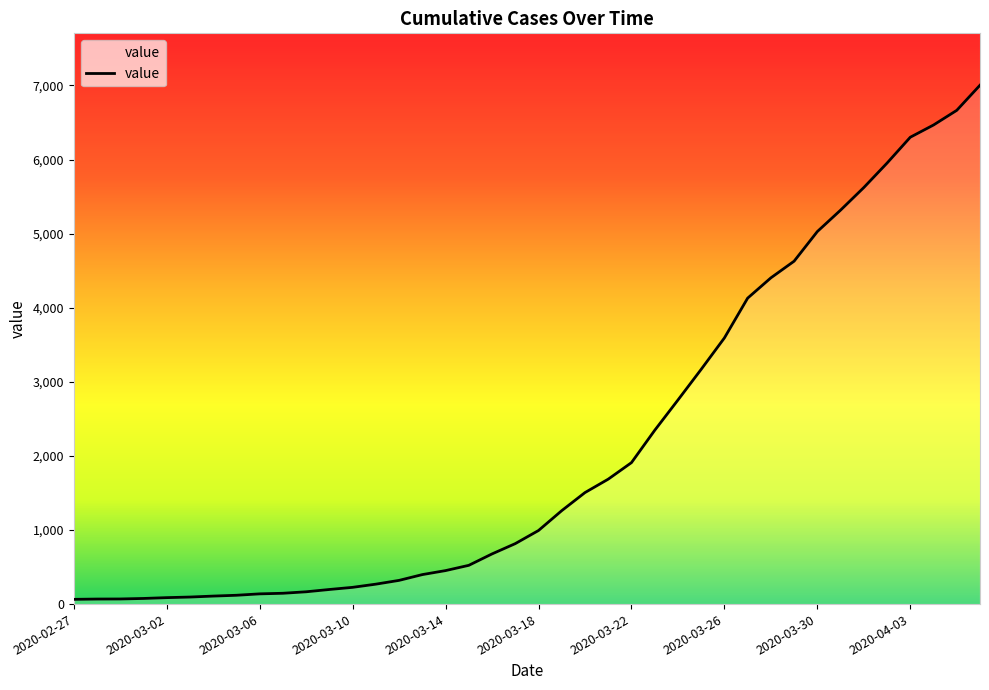

What is the minimum value shown in the chart?

64